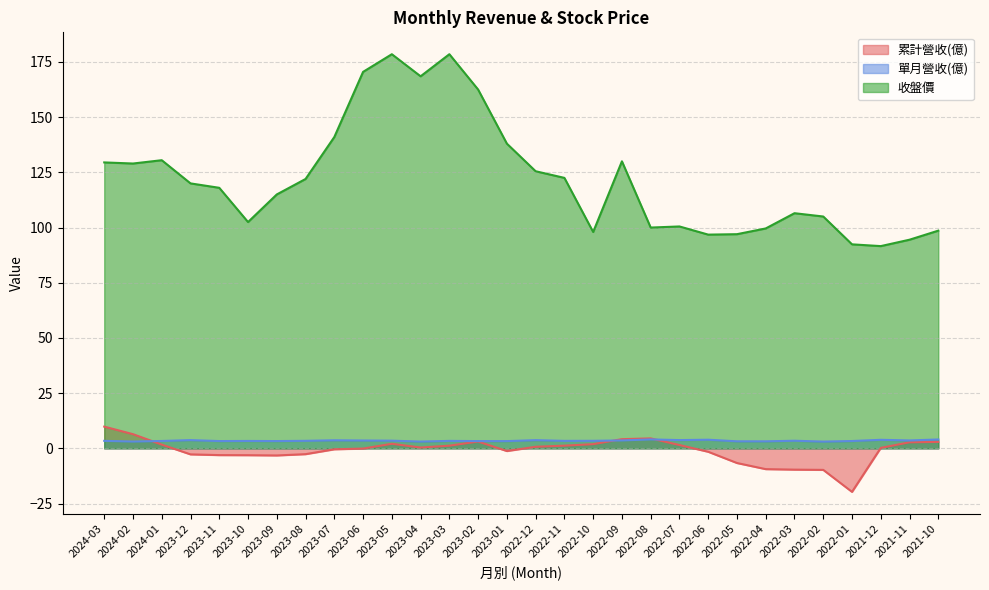

Reading right to left, what are all the values shown in this chart?

累計營收(億): 2021-10=2.9	2021-11=2.8	2021-12=0.2	2022-01=-19.7	2022-02=-9.7	2022-03=-9.6	2022-04=-9.4	2022-05=-6.6	2022-06=-1.5	2022-07=1.5	2022-08=4.5	2022-09=4.2	2022-10=1.9	2022-11=1.2	2022-12=0.7	2023-01=-1.2	2023-02=3.1	2023-03=1.2	2023-04=0.4	2023-05=2.1	2023-06=-0.1	2023-07=-0.4	2023-08=-2.6	2023-09=-3.2	2023-10=-3.1	2023-11=-3.0	2023-12=-2.7	2024-01=1.7	2024-02=6.4	2024-03=9.8
單月營收(億): 2021-10=4.0	2021-11=3.6	2021-12=3.9	2022-01=3.3	2022-02=3.1	2022-03=3.5	2022-04=3.2	2022-05=3.2	2022-06=3.9	2022-07=3.8	2022-08=4.1	2022-09=3.6	2022-10=3.4	2022-11=3.4	2022-12=3.7	2023-01=3.3	2023-02=3.3	2023-03=3.4	2023-04=3.1	2023-05=3.5	2023-06=3.6	2023-07=3.7	2023-08=3.4	2023-09=3.3	2023-10=3.4	2023-11=3.3	2023-12=3.7	2024-01=3.4	2024-02=3.1	2024-03=3.4
收盤價: 2021-10=98.6	2021-11=94.5	2021-12=91.6	2022-01=92.4	2022-02=105.0	2022-03=106.5	2022-04=99.6	2022-05=97.0	2022-06=96.8	2022-07=100.5	2022-08=100.0	2022-09=130.0	2022-10=98.0	2022-11=122.5	2022-12=125.5	2023-01=138.0	2023-02=162.5	2023-03=178.5	2023-04=168.5	2023-05=178.5	2023-06=170.5	2023-07=141.0	2023-08=122.0	2023-09=115.0	2023-10=102.5	2023-11=118.0	2023-12=120.0	2024-01=130.5	2024-02=129.0	2024-03=129.5